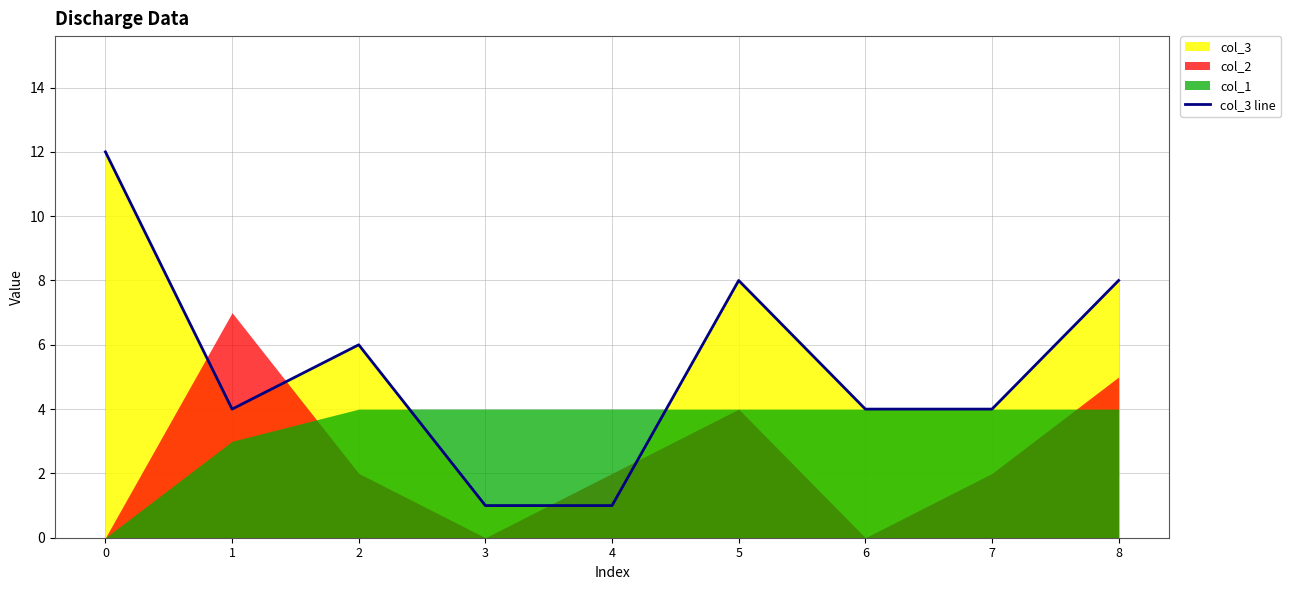

How many points are lower than both their immediate neighbors (excluding endpoints)?

1